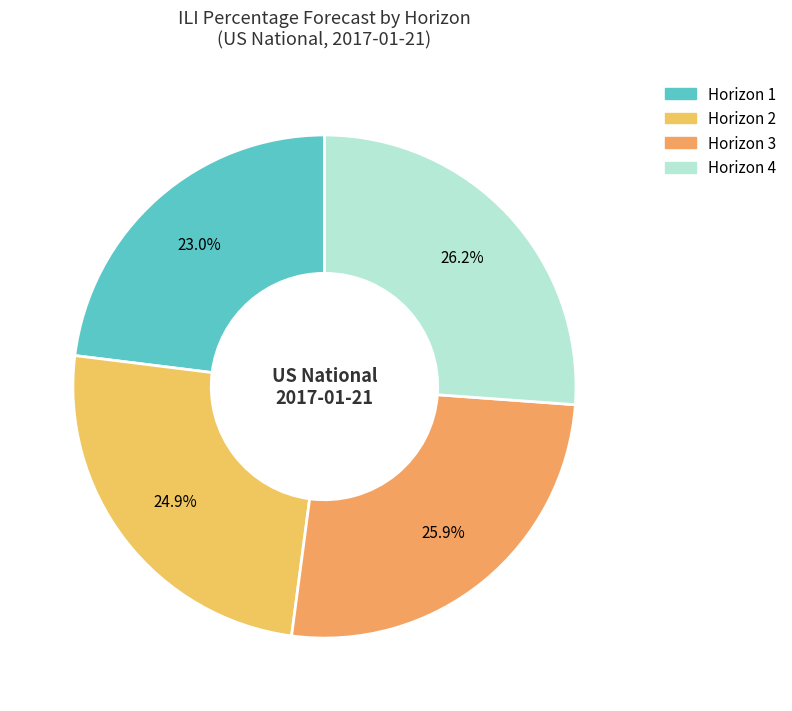

Does any single category account for the majority?

No